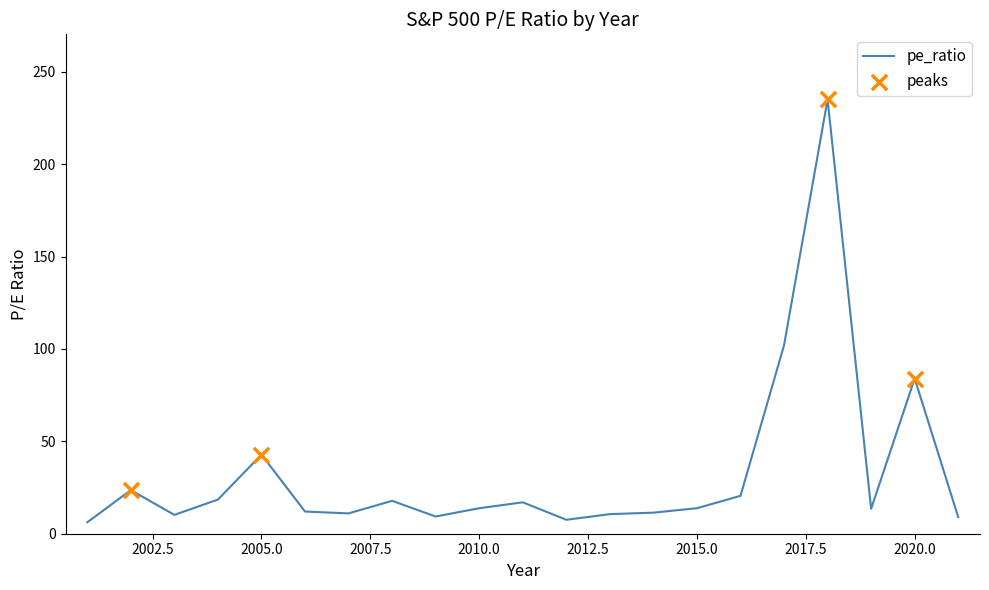

What is the difference between the maximum and minimum values?

228.8